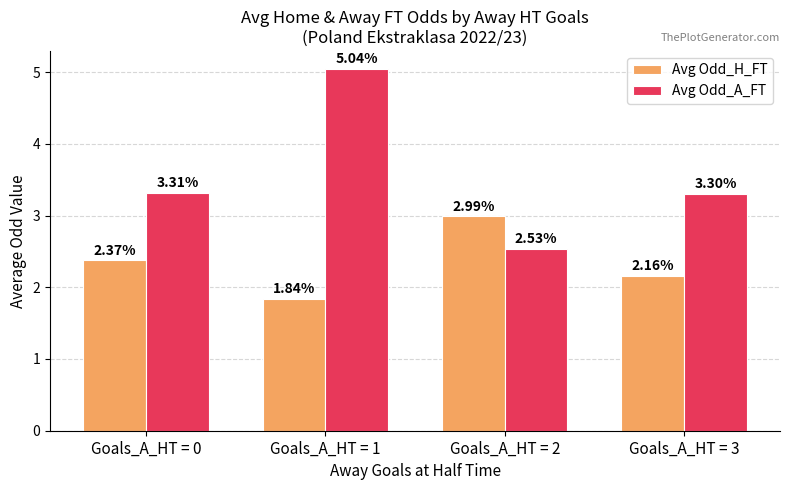

The value of Avg Odd_H_FT at Goals_A_HT = 0 is 4.0. True or false?

False